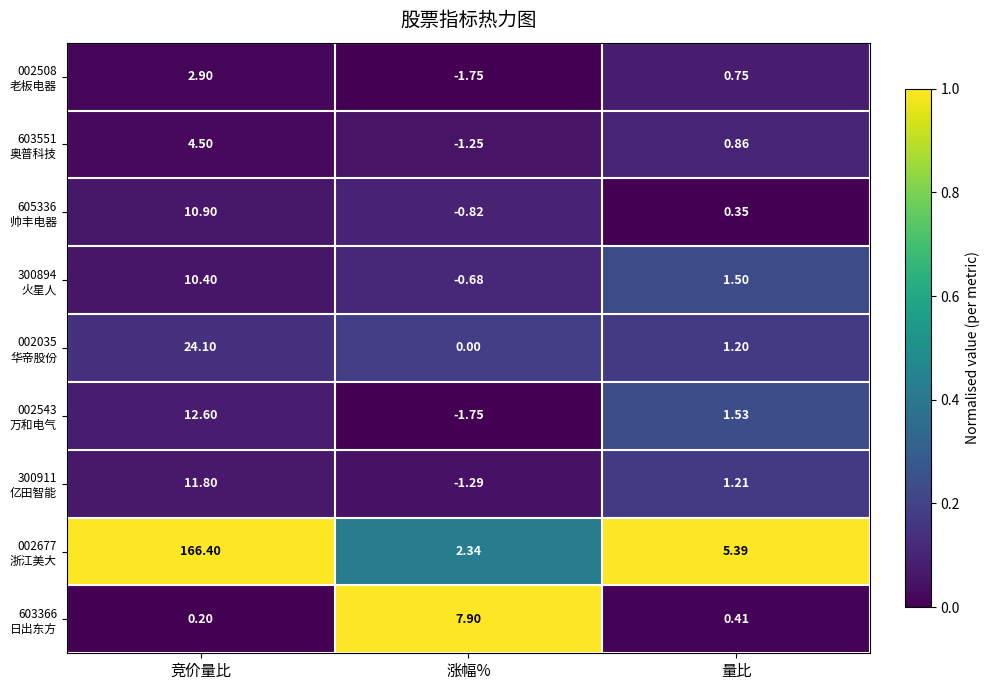

At which category is the sum across all series the highest?

竞价量比